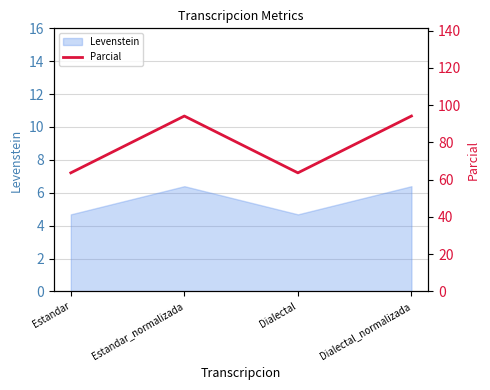

What value does the Levenstein series have at Estandar_normalizada?

6.4